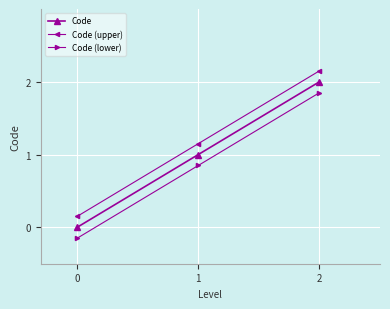

What is the value of the Code point at the 2nd from the left?

1.0